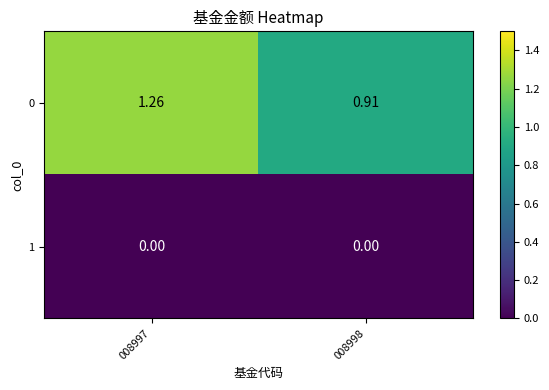

Is the value of 0 at 008998 greater than the value of 1 at 008997?

Yes